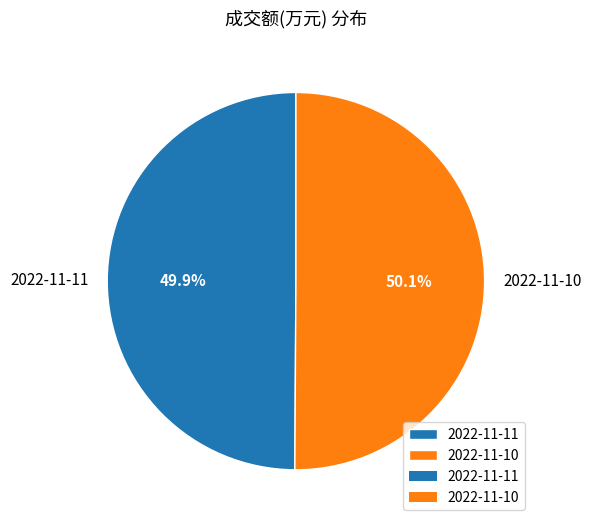

Is it true that 2022-11-10 is 50% of the pie?

True